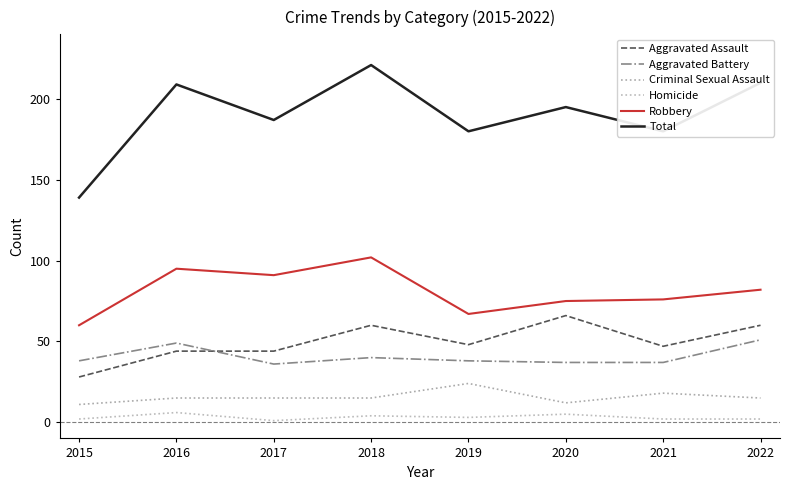

How many lines are shown in the chart?

6